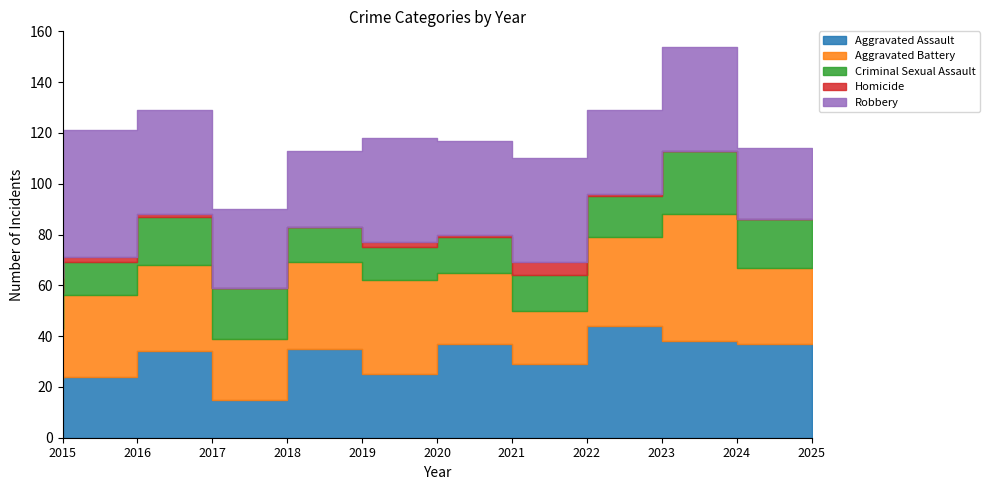

What value does the Robbery series have at 2020, to the nearest 5?

40